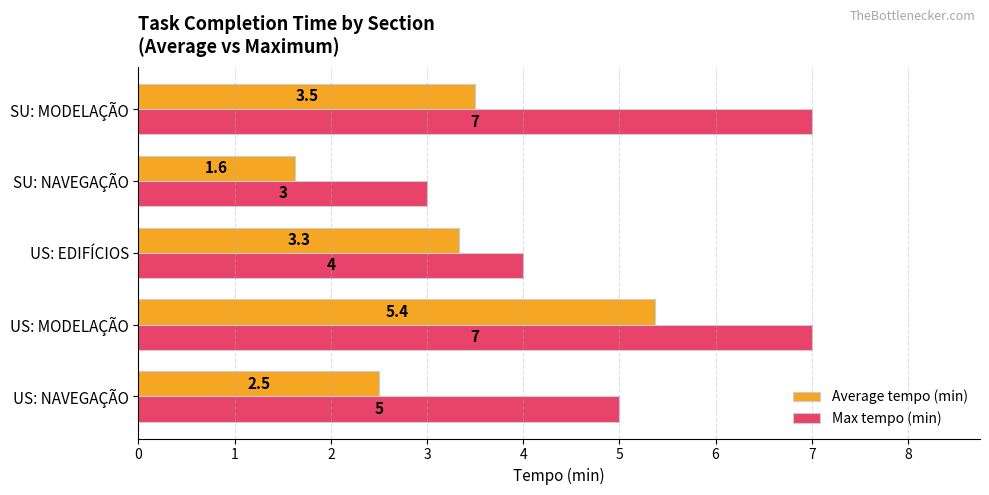

What are all the series names shown in the legend?

Average tempo (min), Max tempo (min)